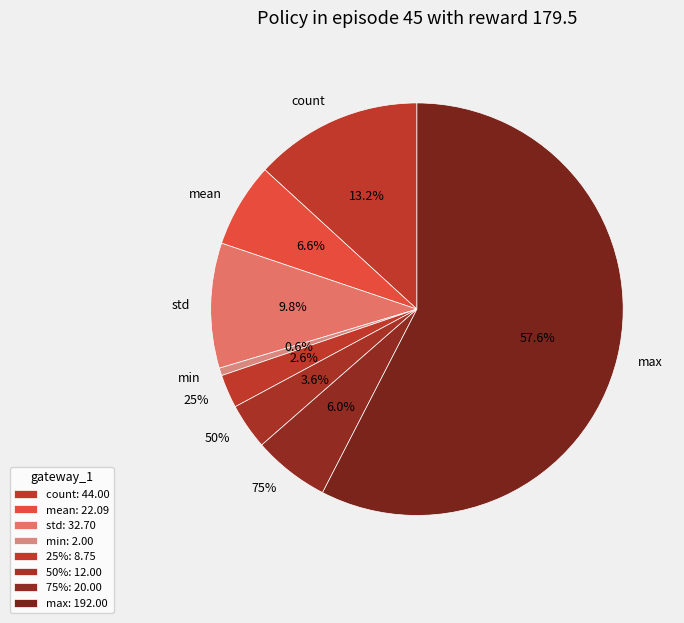

What is the smallest slice in the pie chart?

min